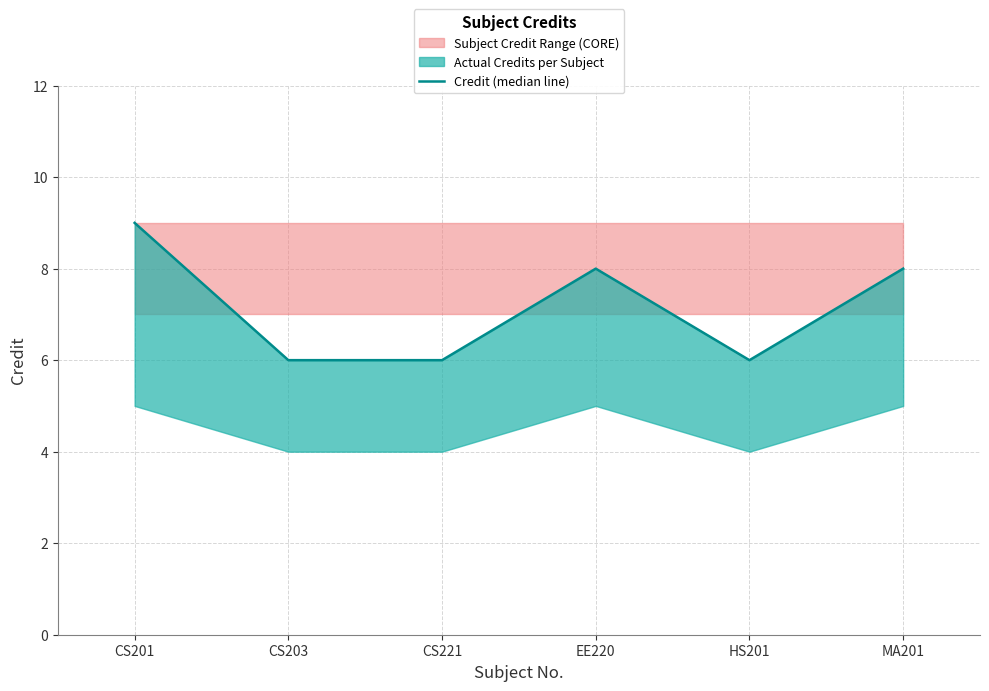

True or false: the data has more than 2 interior local peaks.

False